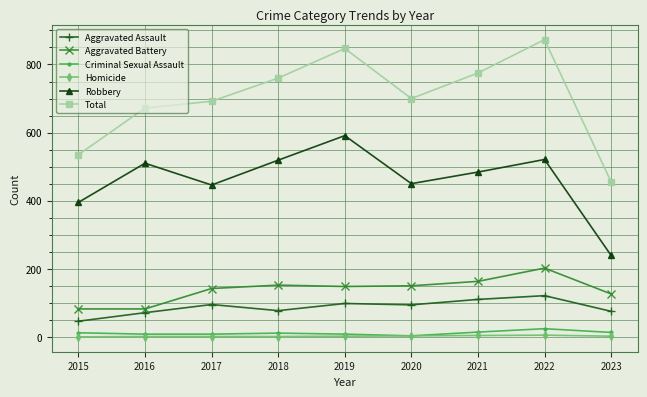

True or false: Aggravated Assault and Criminal Sexual Assault intersect in this chart.

False